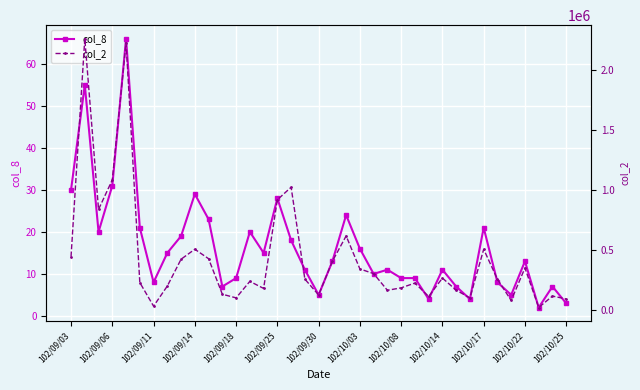

The value of col_8 at 102/10/08 is 9. True or false?

True